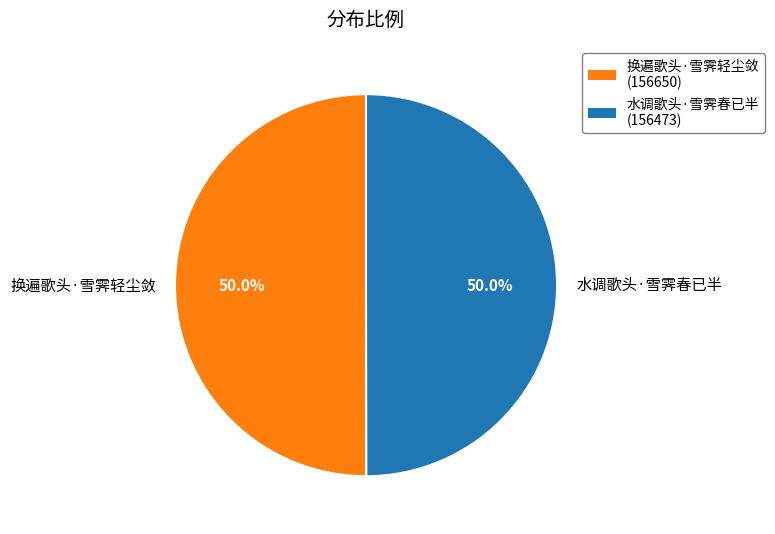

To the nearest percent, what portion does 水调歌头·雪霁春已半 represent?

50%